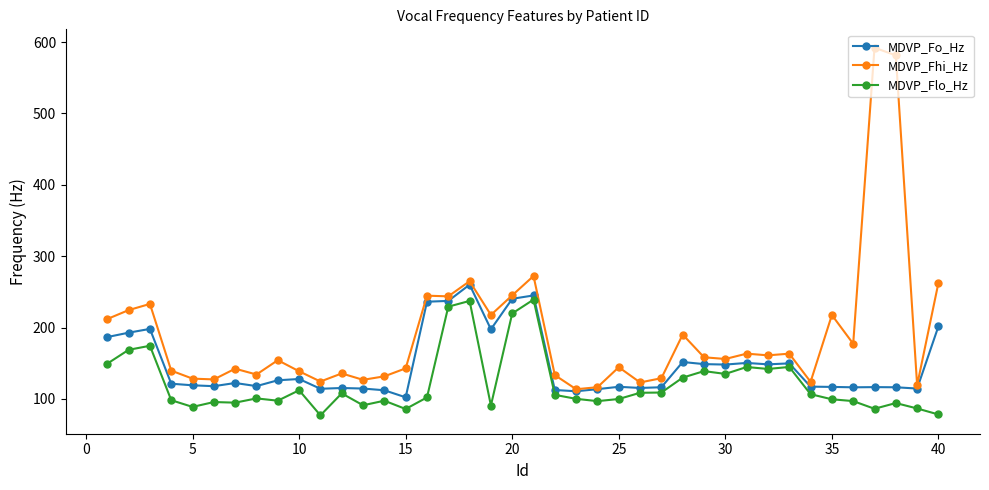

True or false: MDVP_Fo_Hz has more than 0 interior local peaks.

True